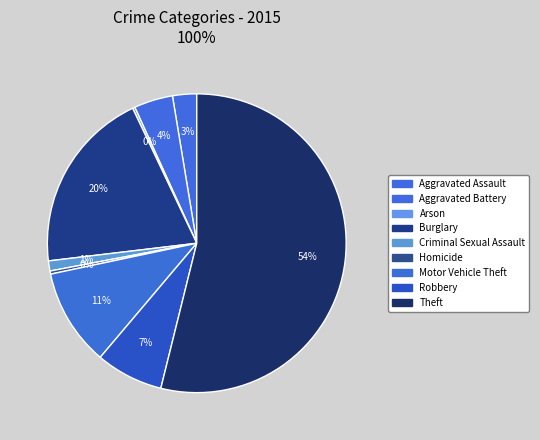

What is the total percentage of Burglary and Robbery?

27.1%